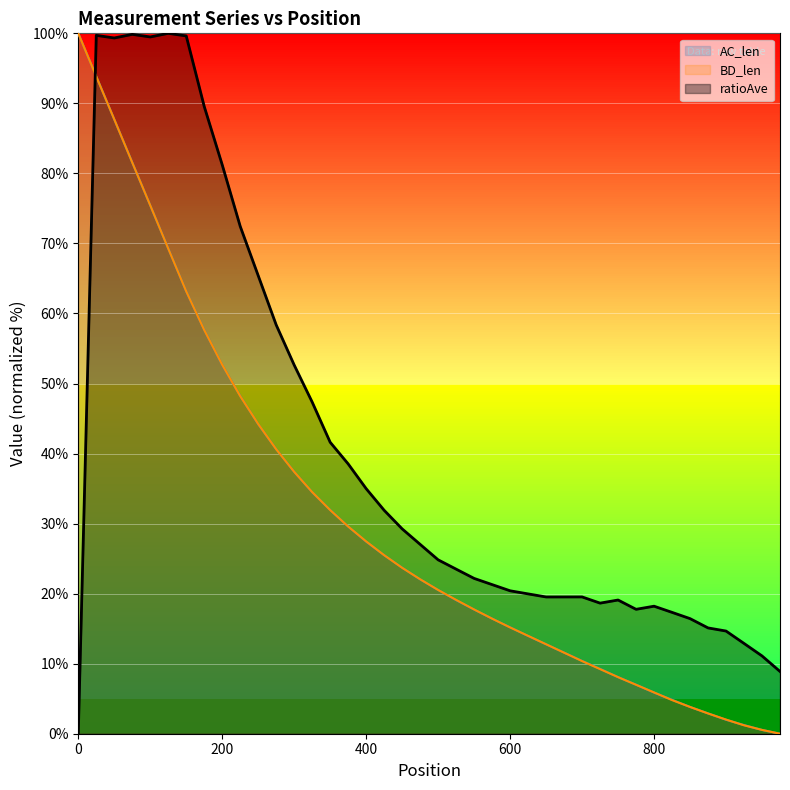

Does the chart display data point markers on the line(s)?

No